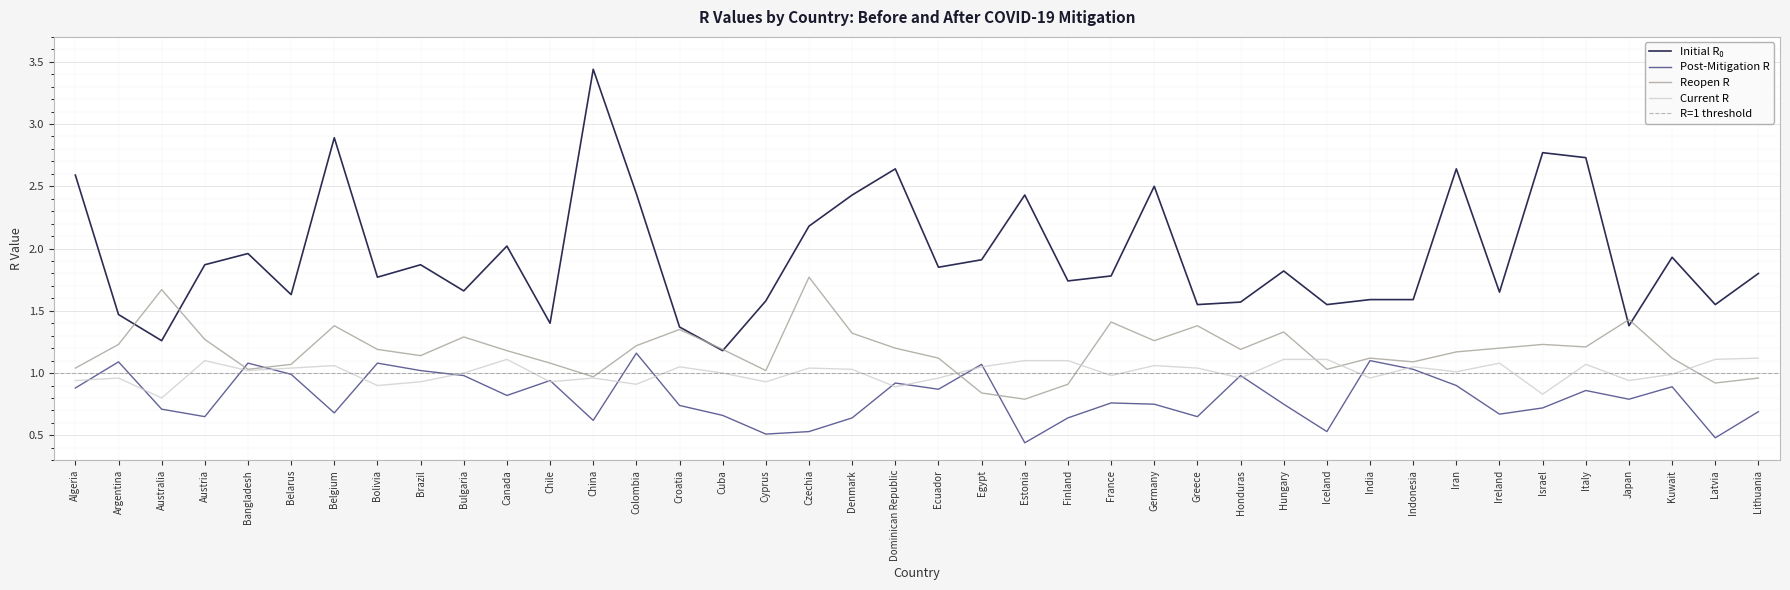

What is the label of the 14th point from the right?

Greece